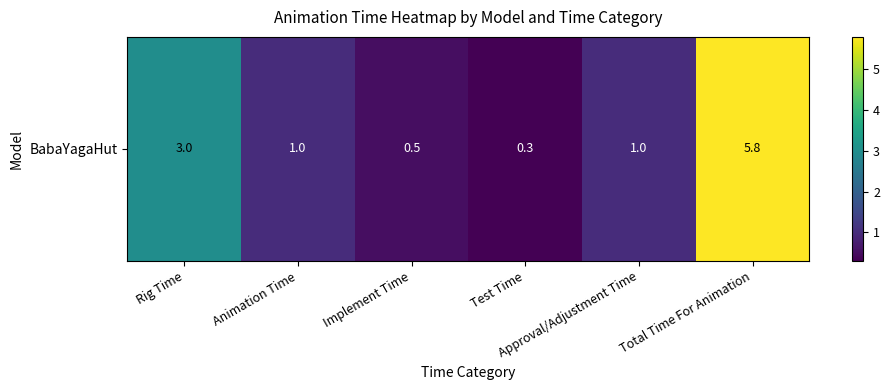

What is the difference between the second highest and minimum values?

2.7